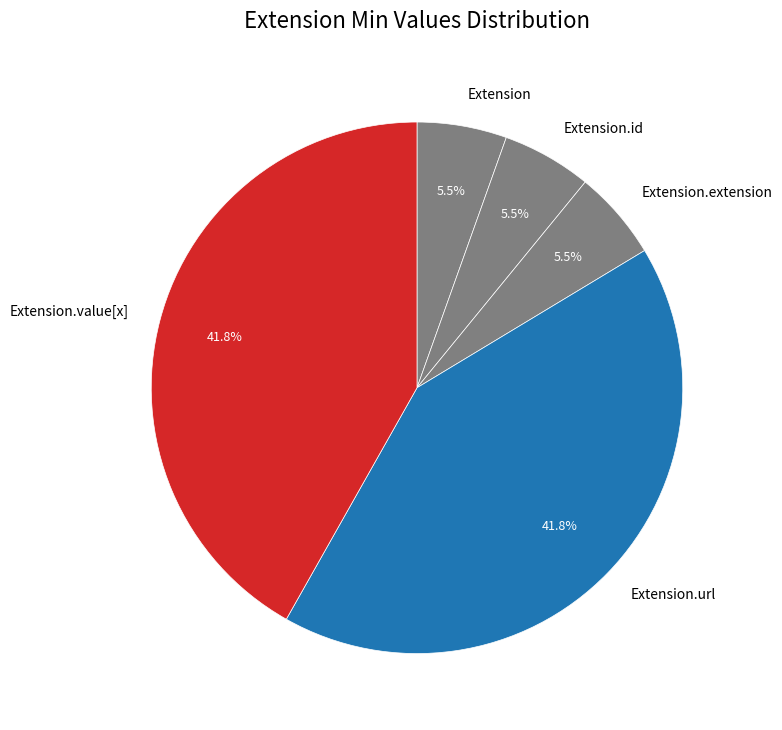

What is the ratio of the value at Extension.extension to the value at Extension?

1.0